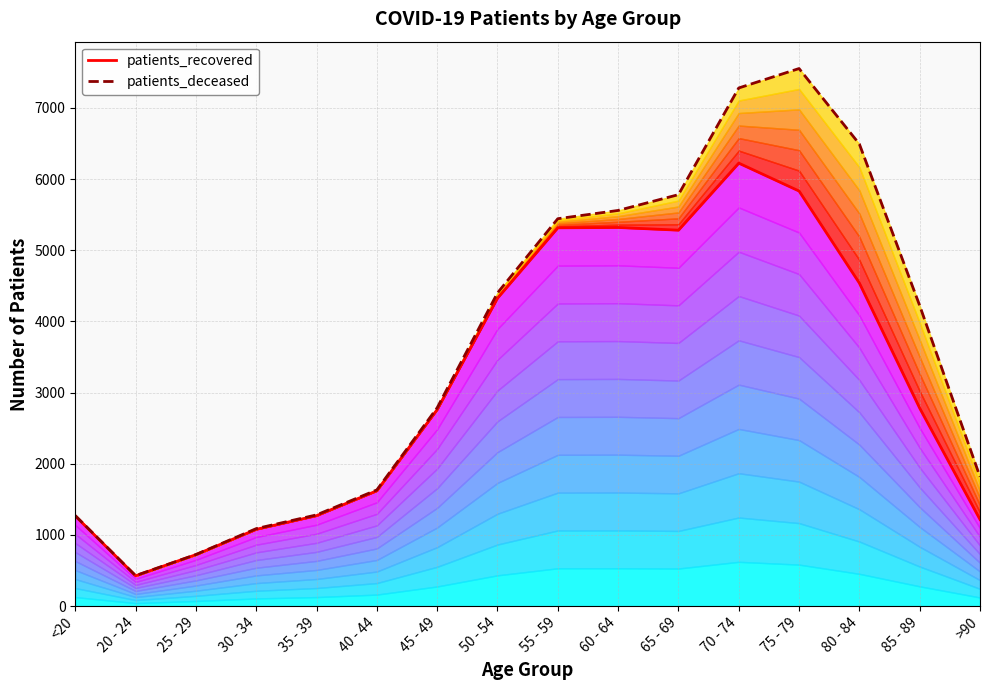

What is the greatest value displayed?

7554